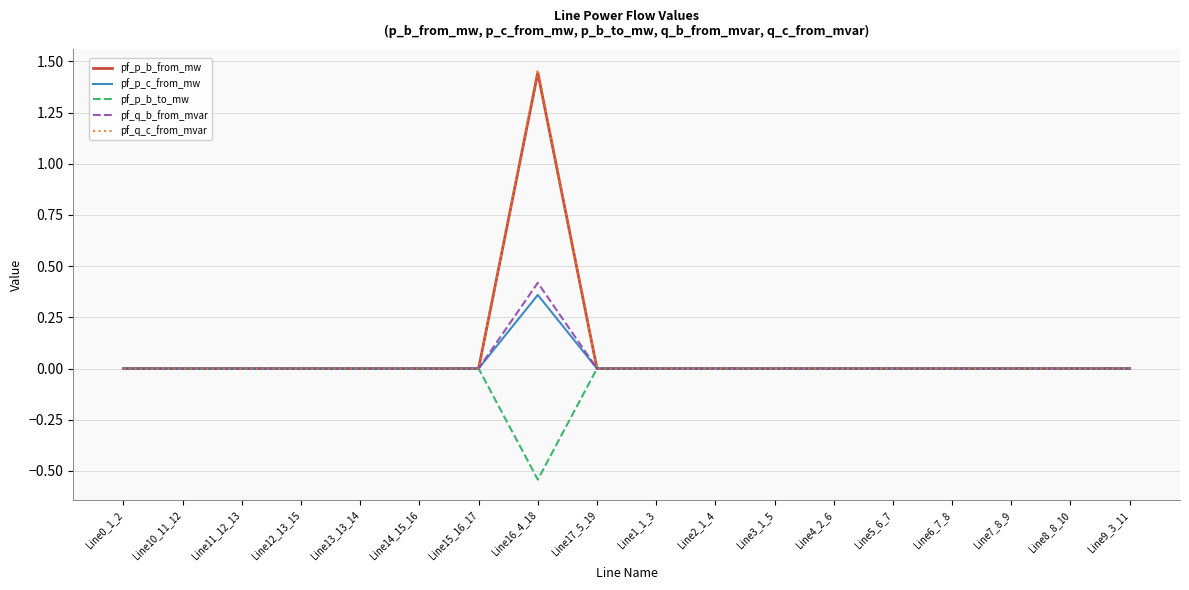

At which category is the sum across all series the highest?

Line16_4_18